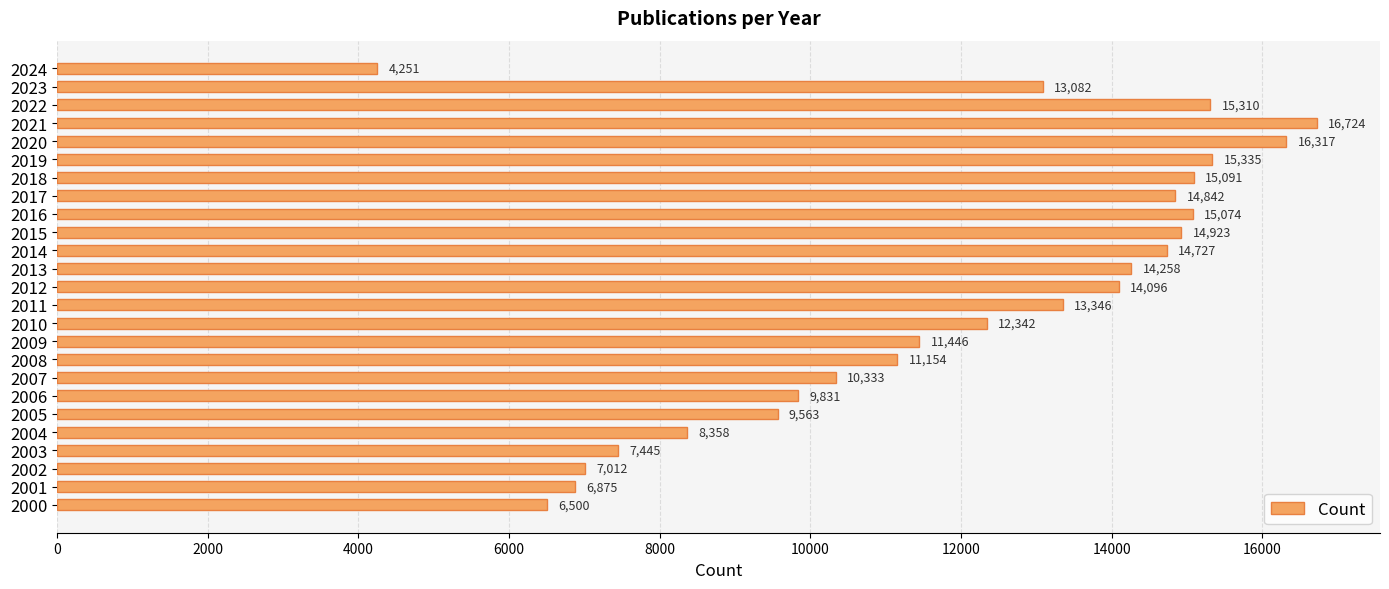

How many data points are less than 13082?

12